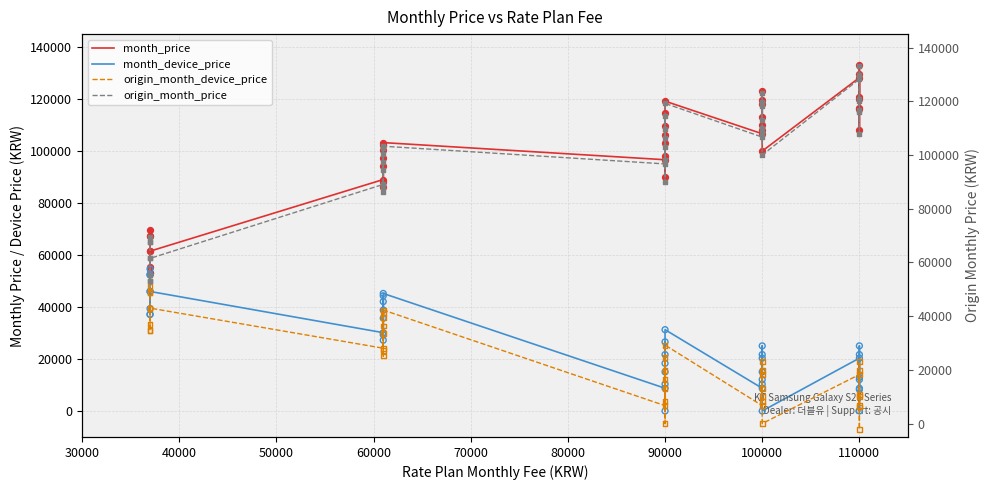

Which series contains the lowest Y value?

origin_month_device_price